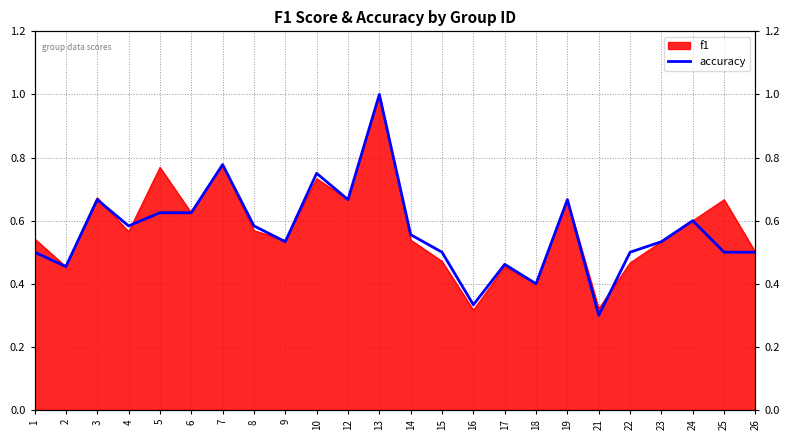

At which category does the data reach its first local valley?

2